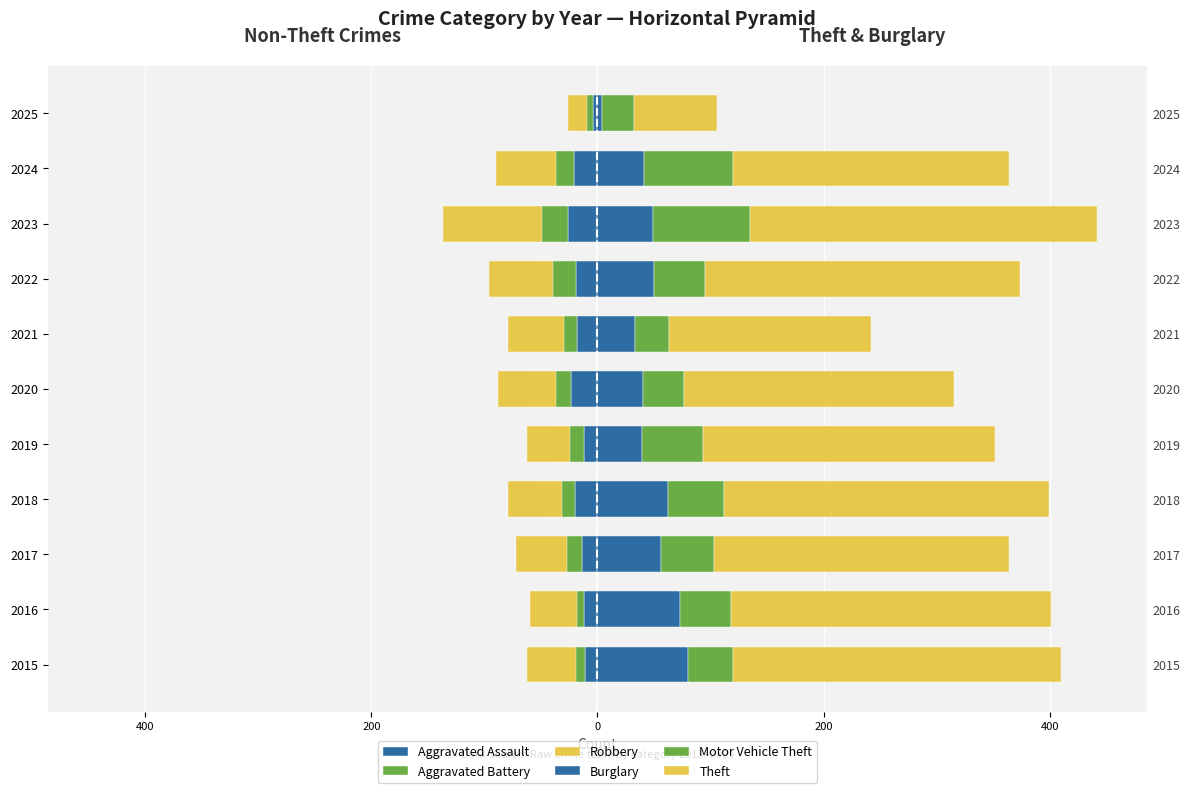

What is the total value across all series at 2023?

279